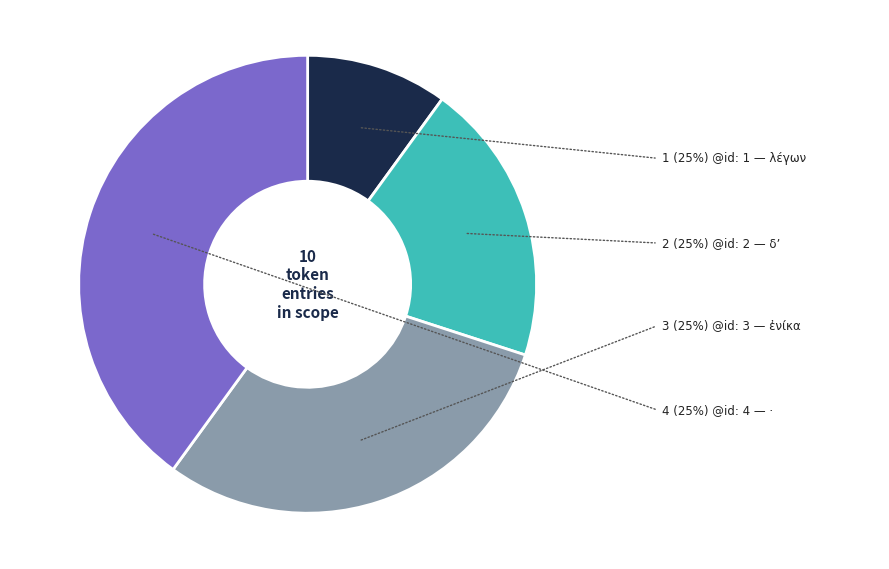

Count the number of slices in the pie.

4